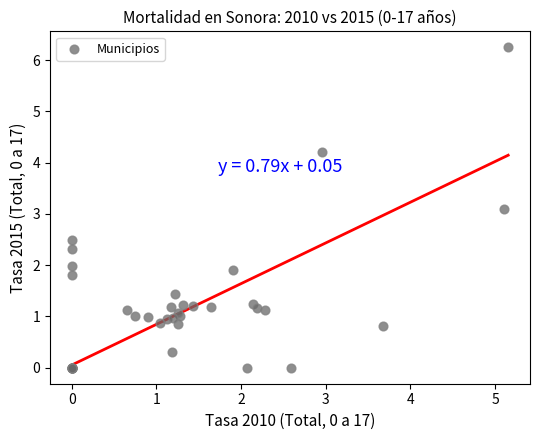

What Y value in the scatter plot is closest to 3?

3.1